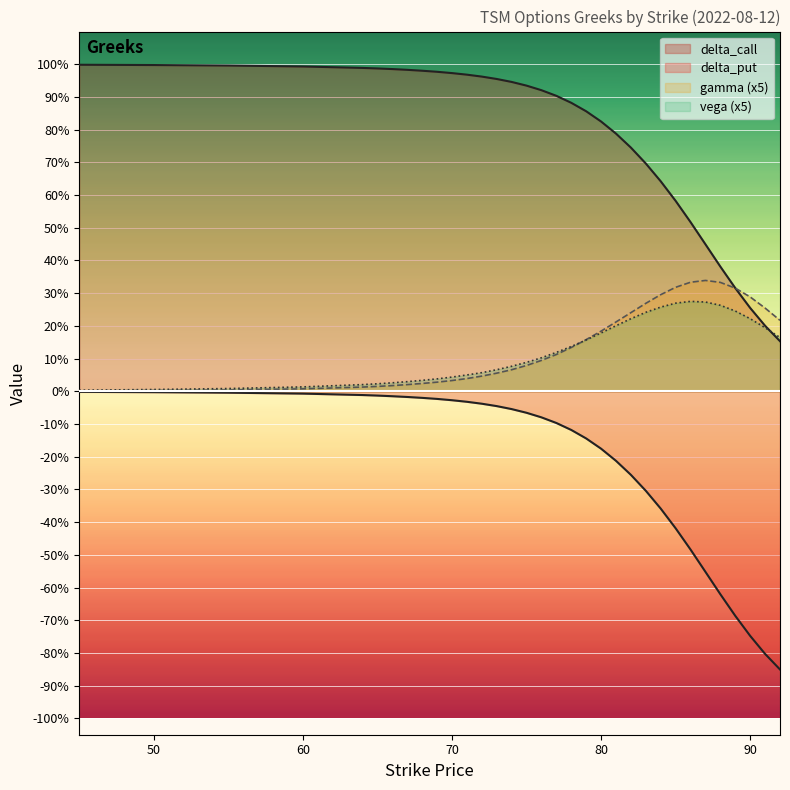

The value of vega at 65 is 0.0. True or false?

True